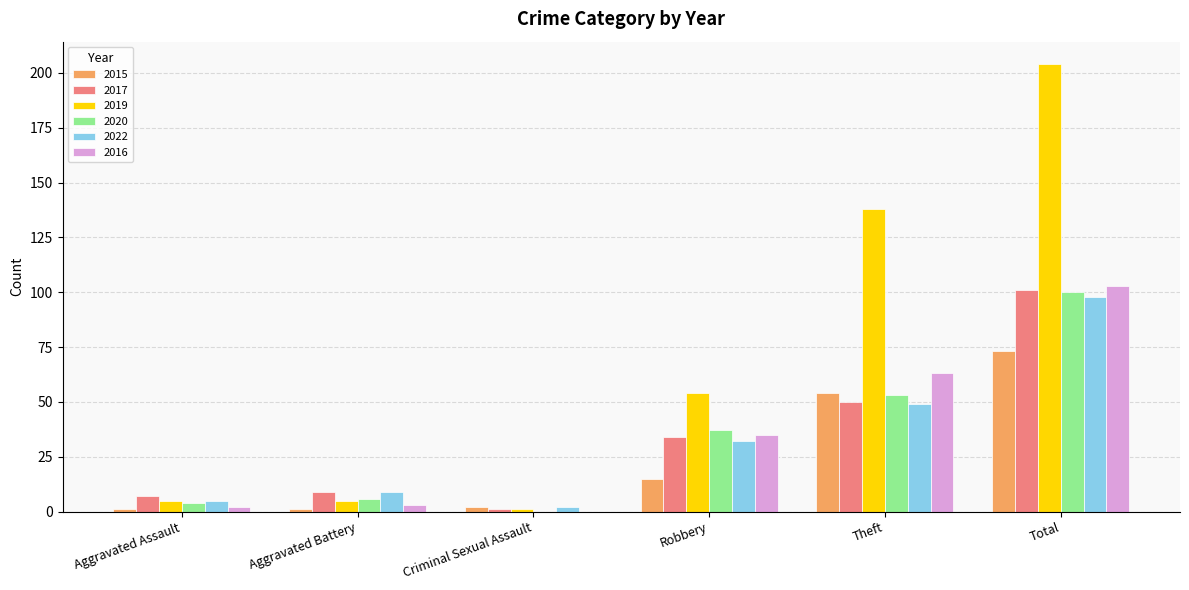

What is the average value of the 2019 series?

68